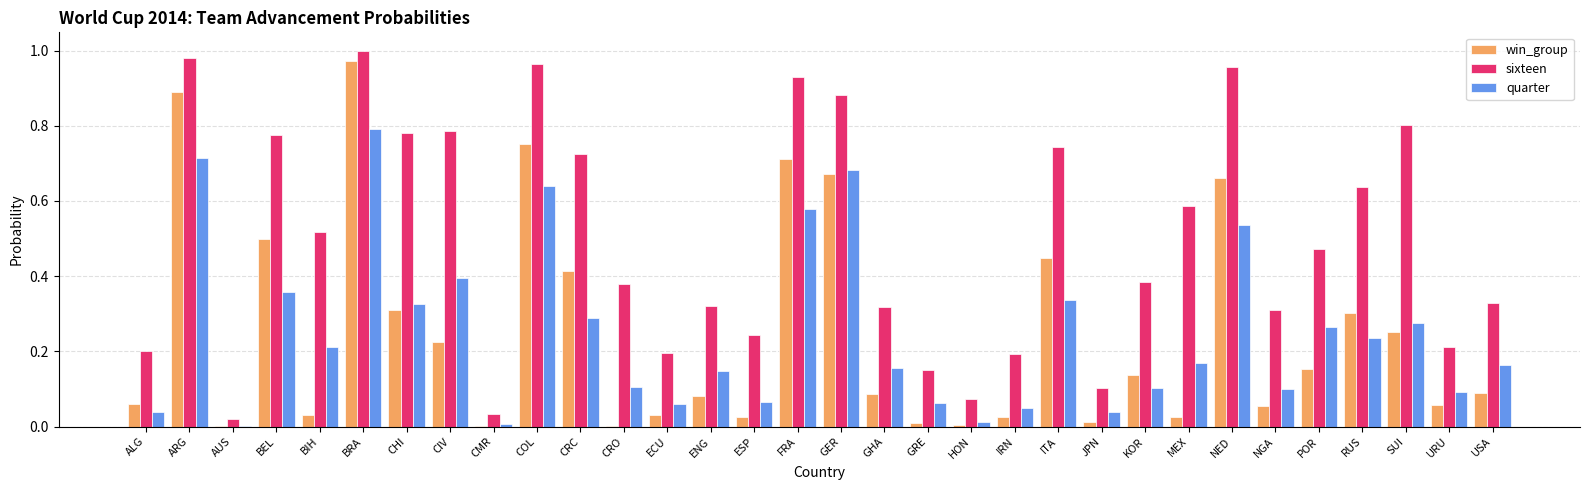

Between CMR and POR, which series saw the biggest shift?

sixteen